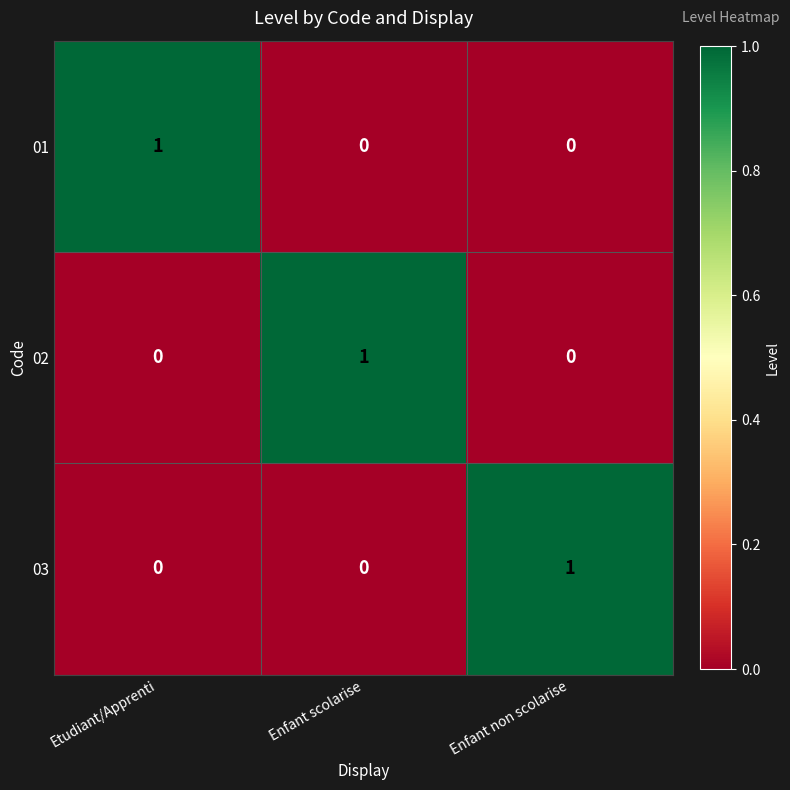

The 03 series shows 0 at Enfant scolarise. True or false?

True